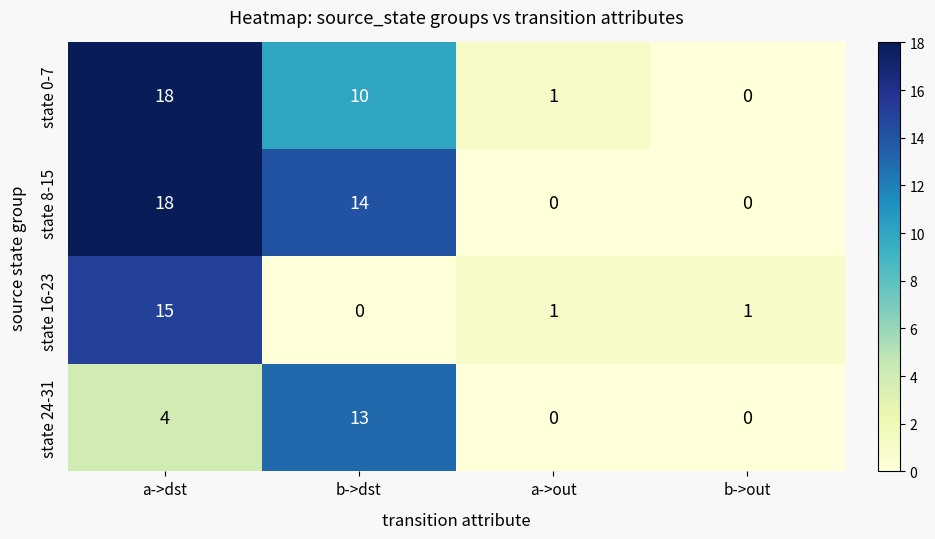

How many distinct data groups are displayed?

4